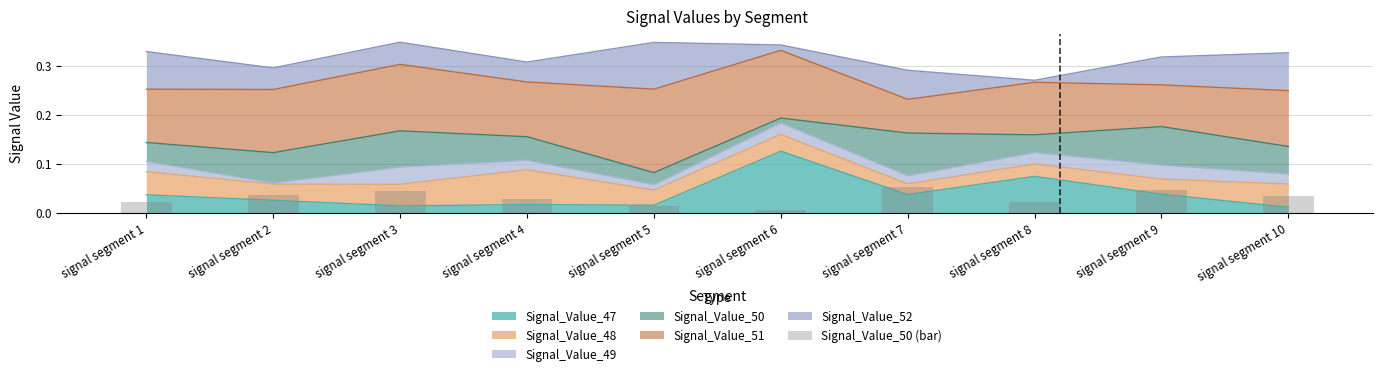

True or false: the data shows 0.0 at signal segment 1.

False